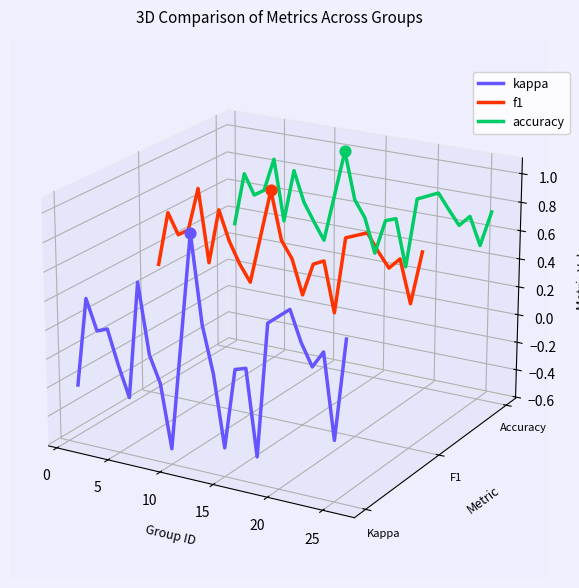

What is the total value across all series at 25?

0.1